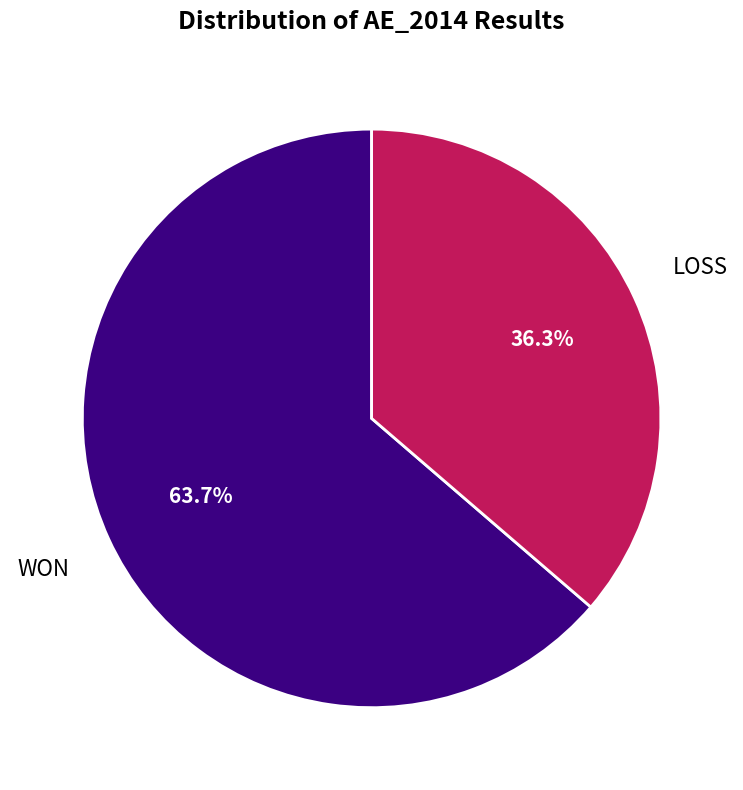

Which has a higher value, LOSS or WON?

WON